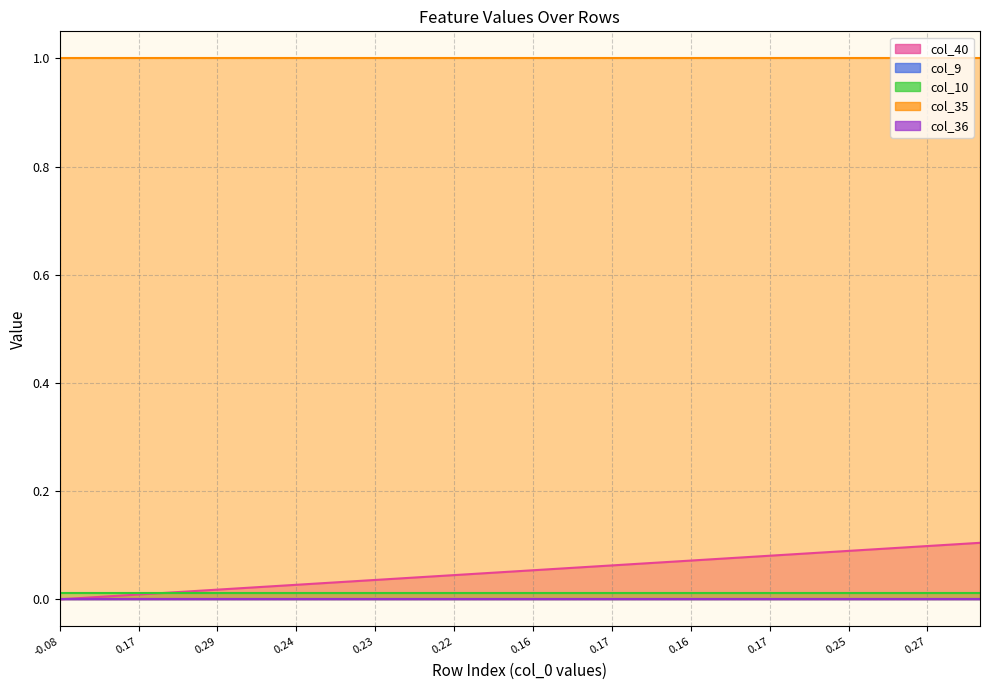

What are all the series names shown in the legend?

col_40, col_9, col_10, col_35, col_36